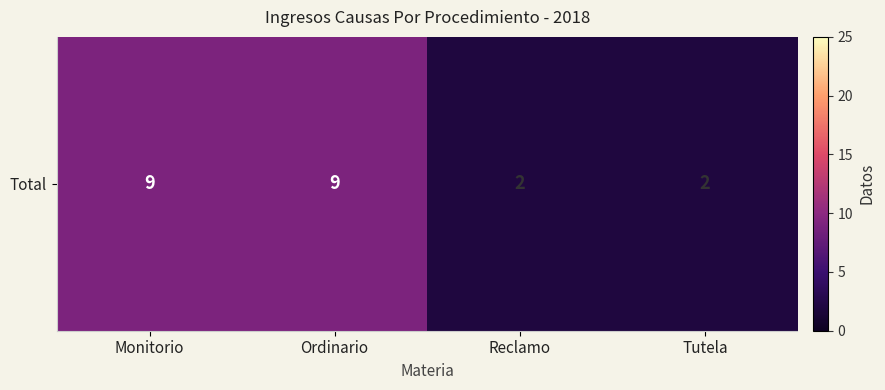

Reading right to left, transcribe all the data shown in this chart.

Tutela=2	Reclamo=2	Ordinario=9	Monitorio=9